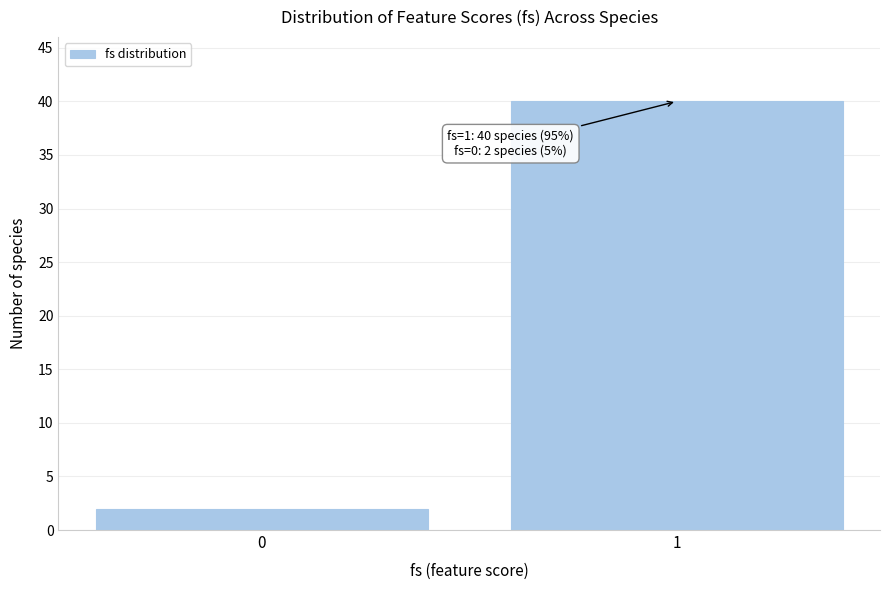

Reading right to left, what are all the values shown in this chart?

40	2